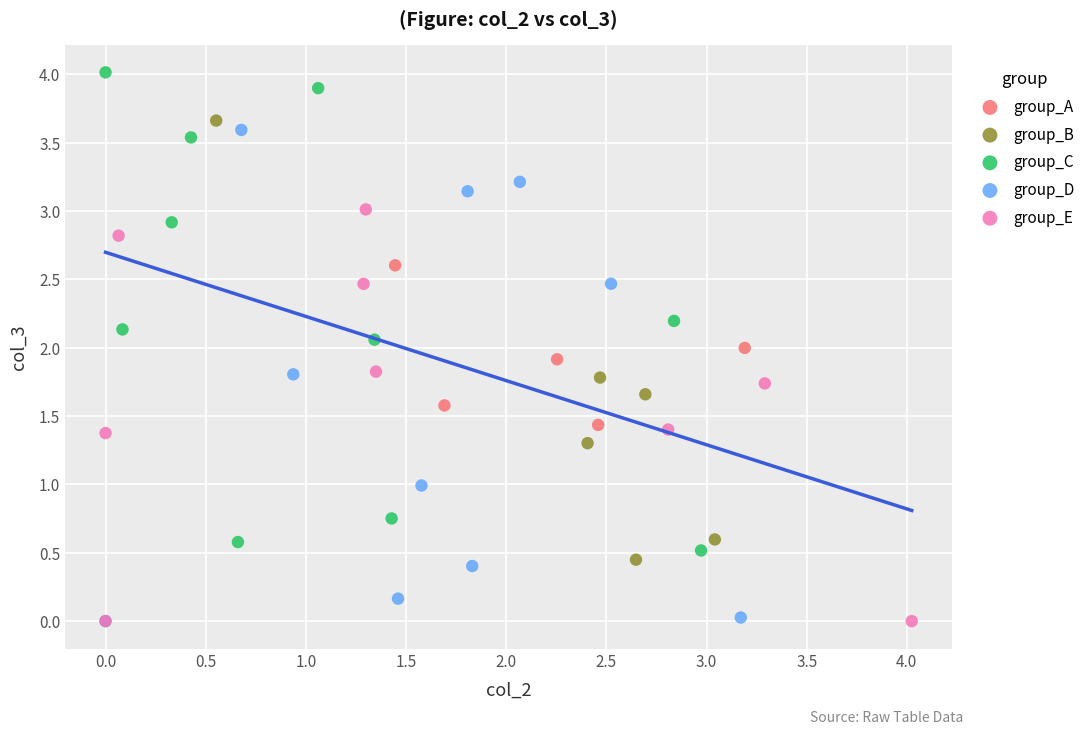

Which series contains the highest Y value?

group_C